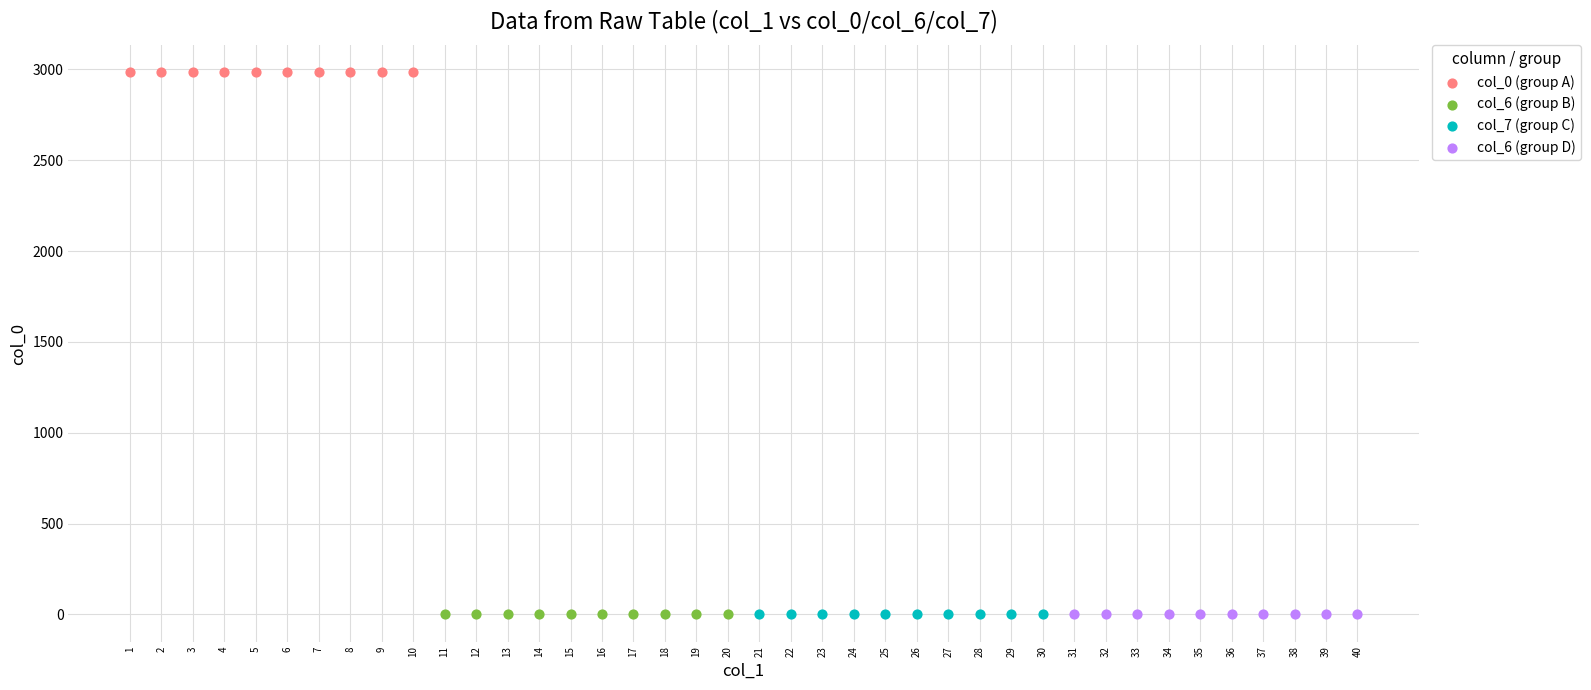

Which series contains the highest Y value?

col_0 (group A)